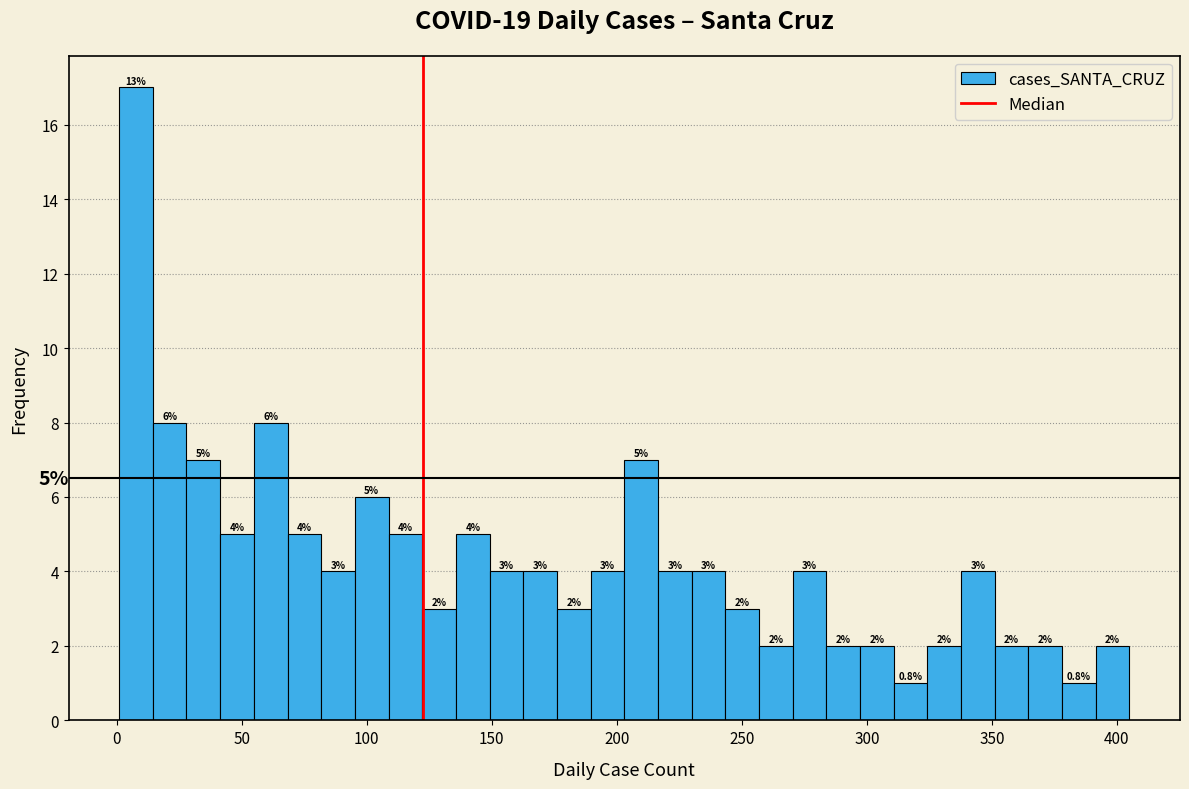

Around what value on the x-axis is the tallest bar? Give the approximate position of its centre, as read against the axis.

10